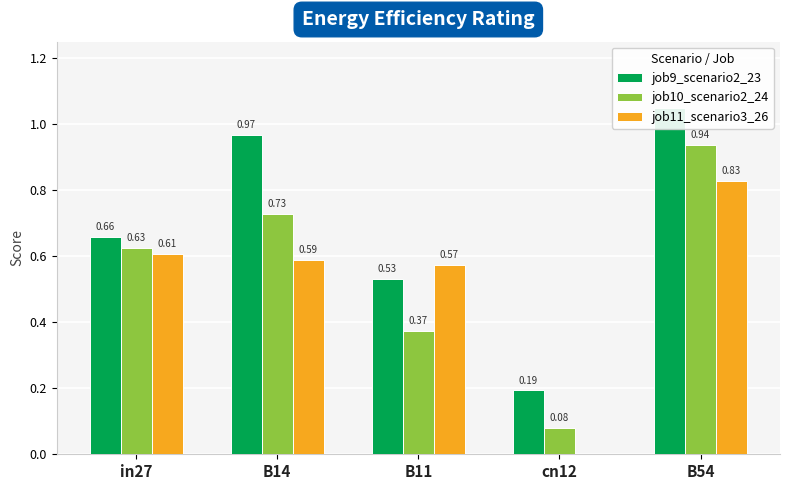

Which series has the widest spread of values?

job10_scenario2_24